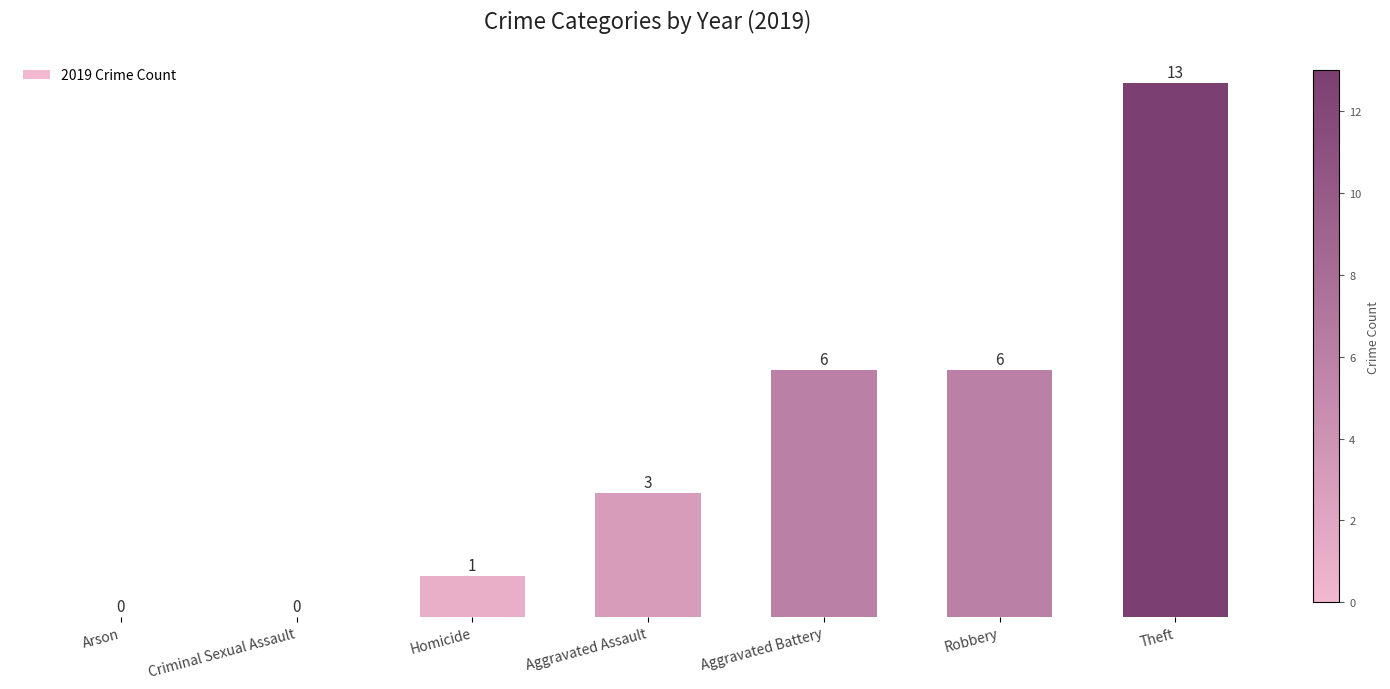

What is the approximate value at Aggravated Battery?

6